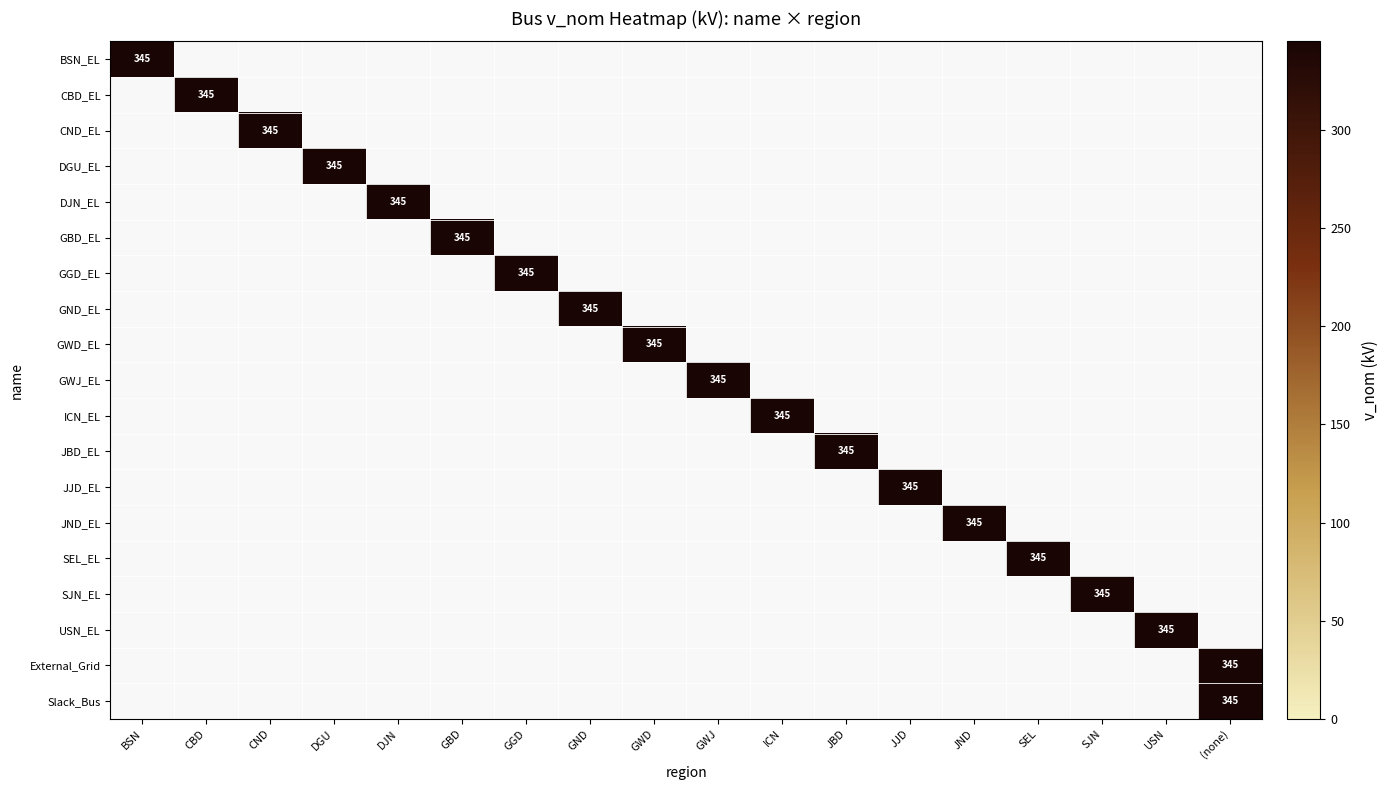

How many categories are shown in the chart?

18